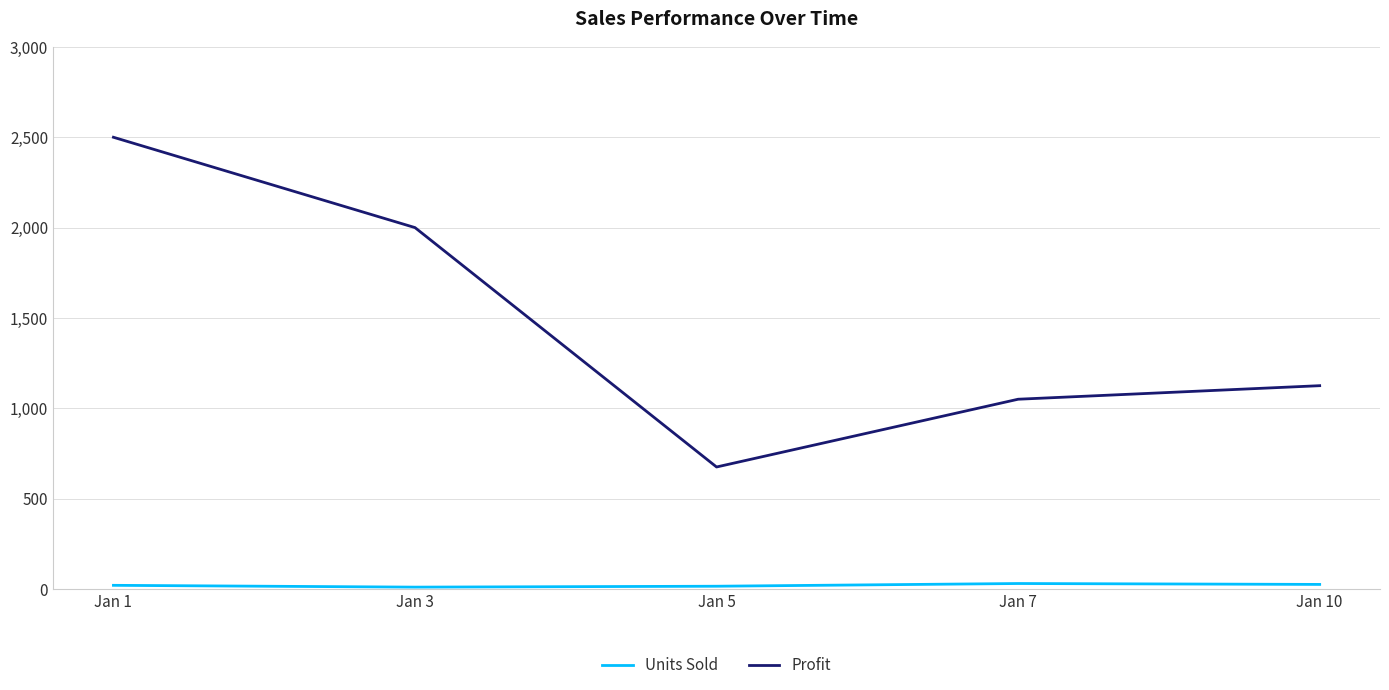

What is the difference between the maximum and minimum values in the Profit series?

1825